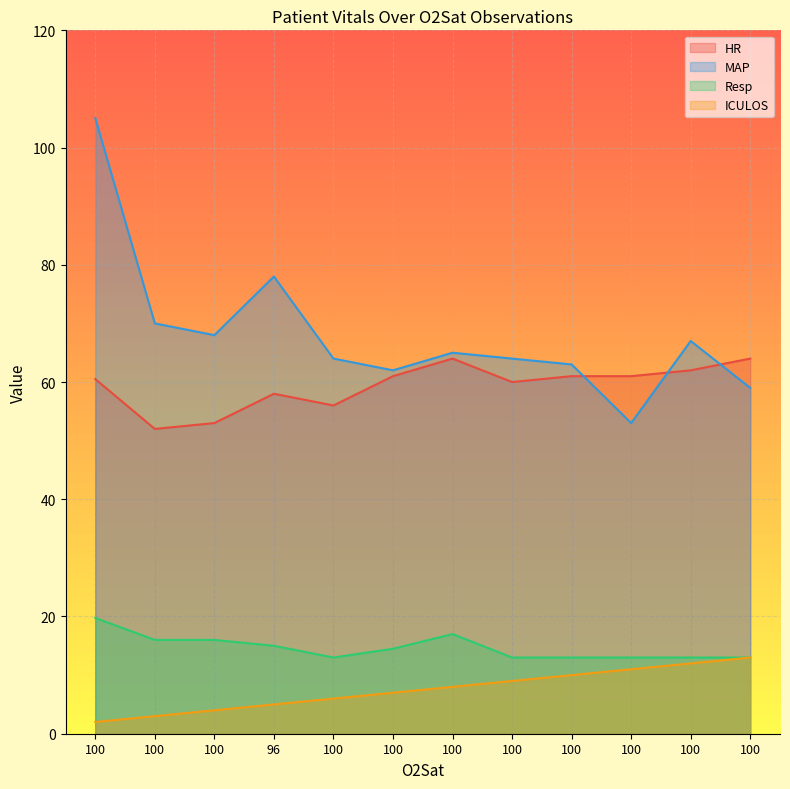

What is the spread (max minus min) of values at 100?

103.0